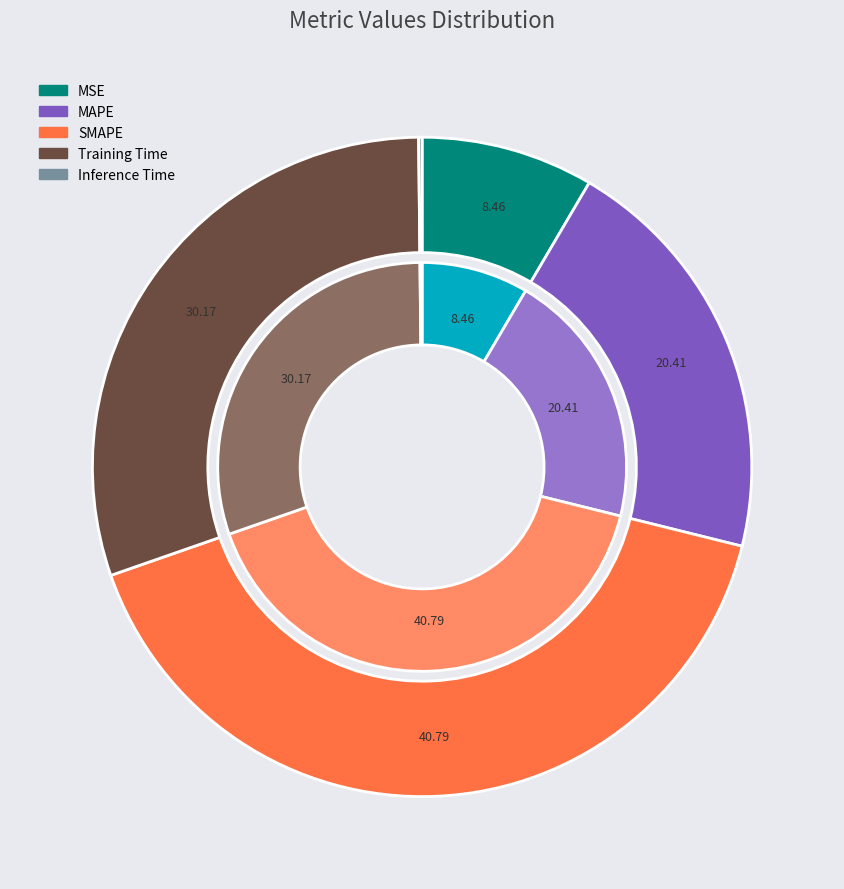

Which category has the biggest portion of the pie?

SMAPE